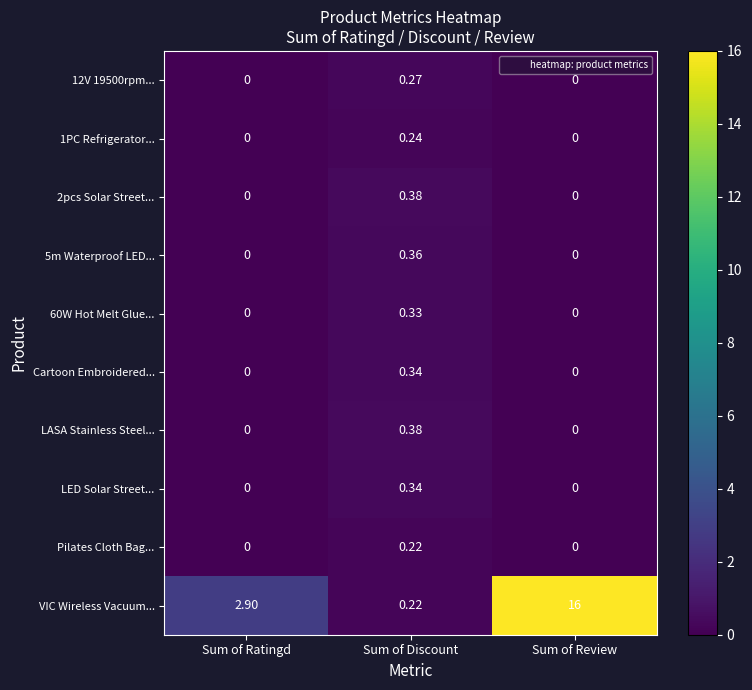

Is the value of 5m Waterproof LED... at Sum of Ratingd greater than the value of LED Solar Street... at Sum of Discount?

No